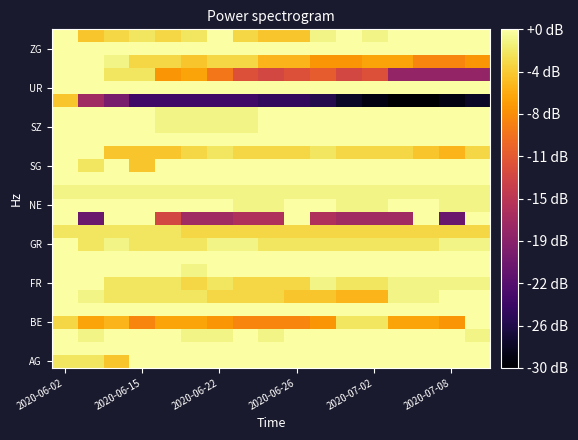

Count the number of data series in this chart.

26